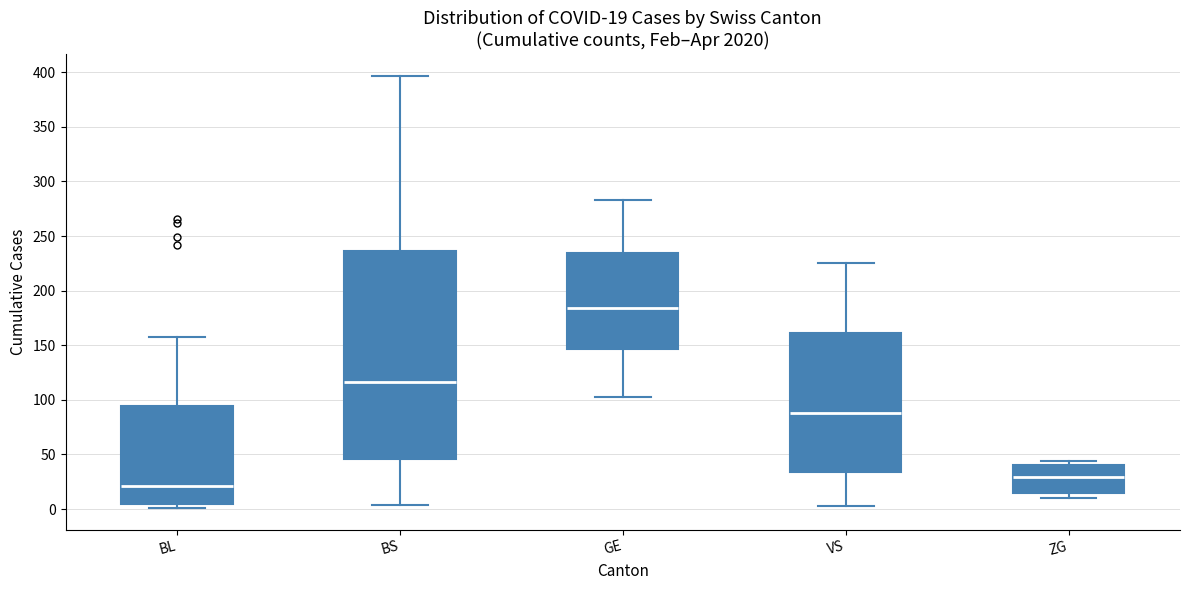

Which box's median line is the highest?

GE